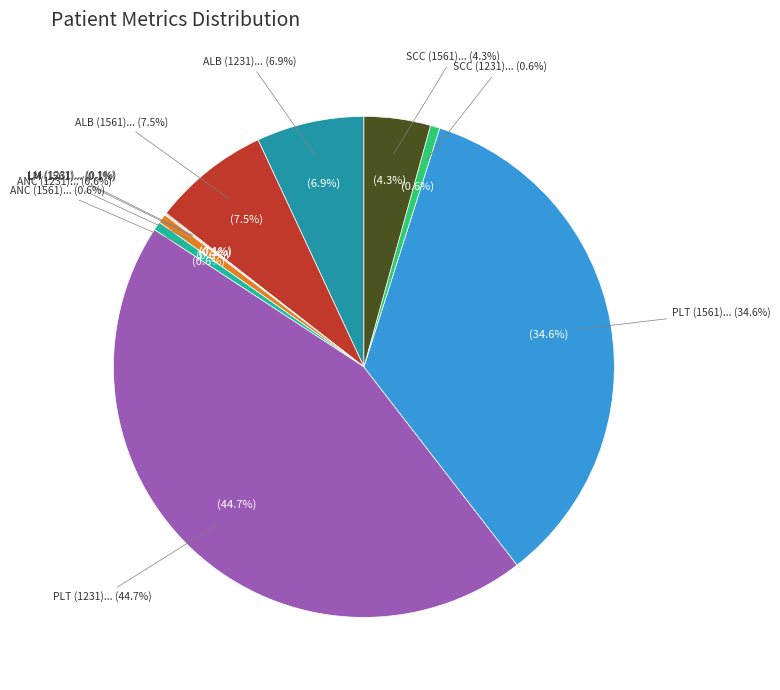

What is the smallest slice in the pie chart?

LM (1561)